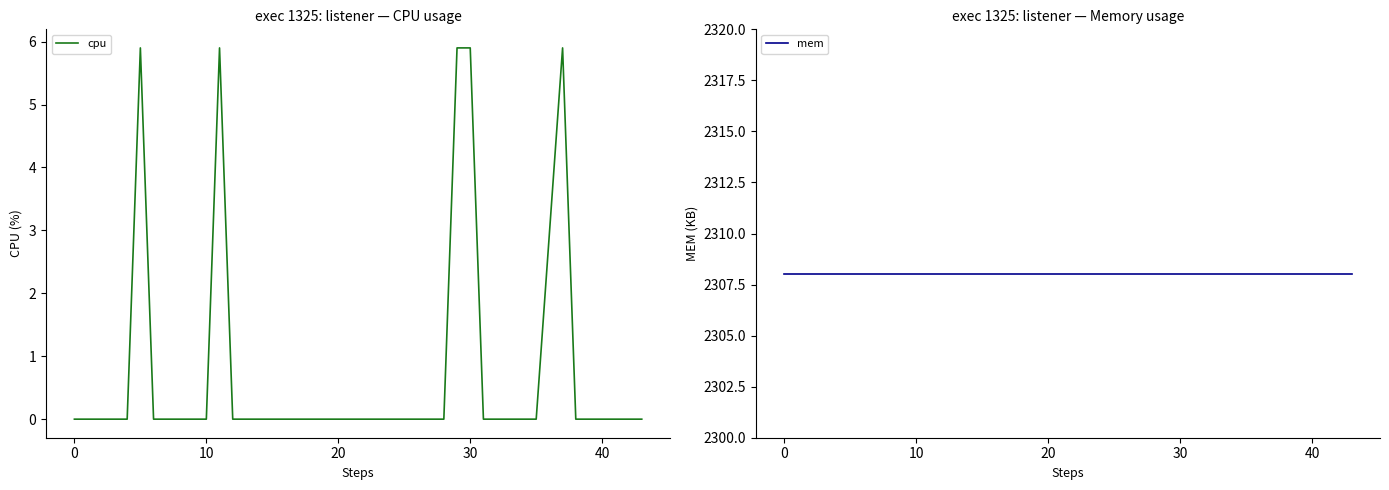

True or false: cpu has a value of 5.9 at 30.

True